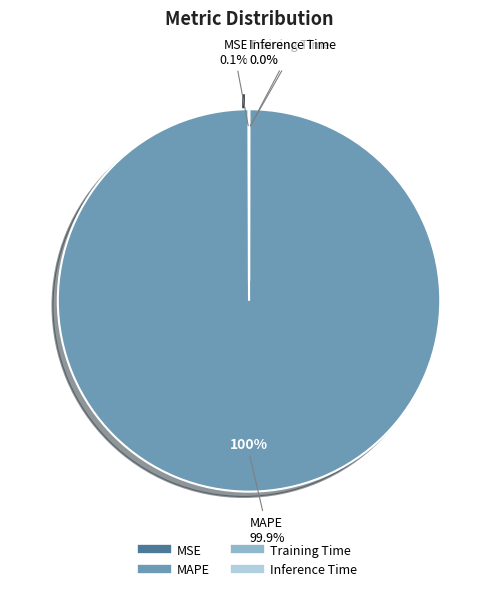

What is the majority slice?

MAPE